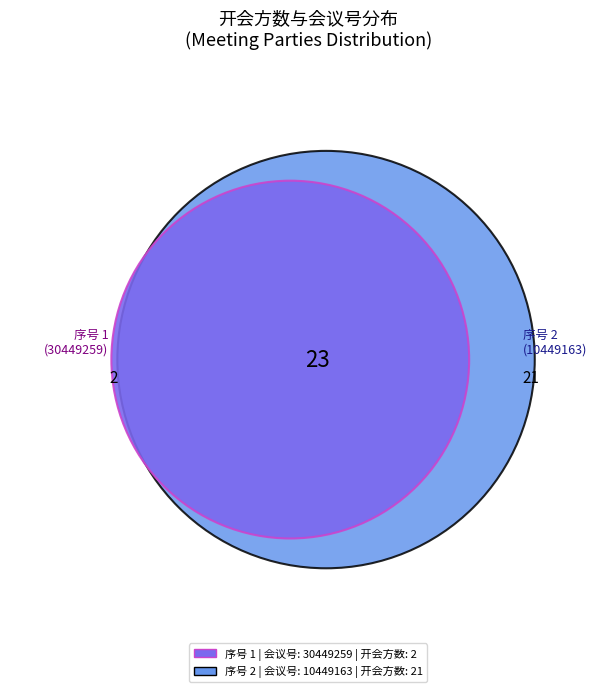

Do 1 and 2 together represent more than half of the pie?

Yes